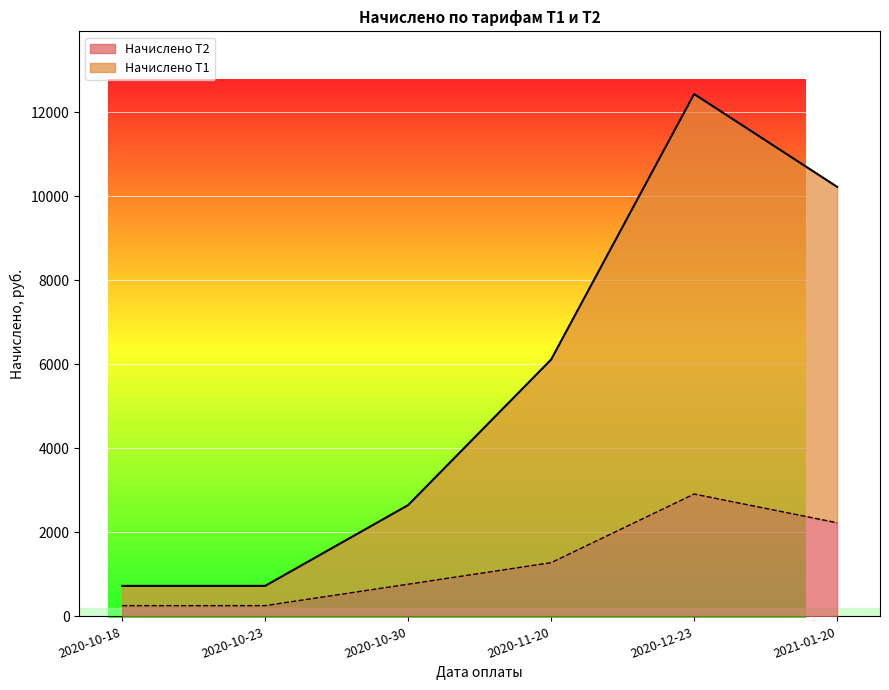

What is the maximum value for Начислено Т1?

12435.7